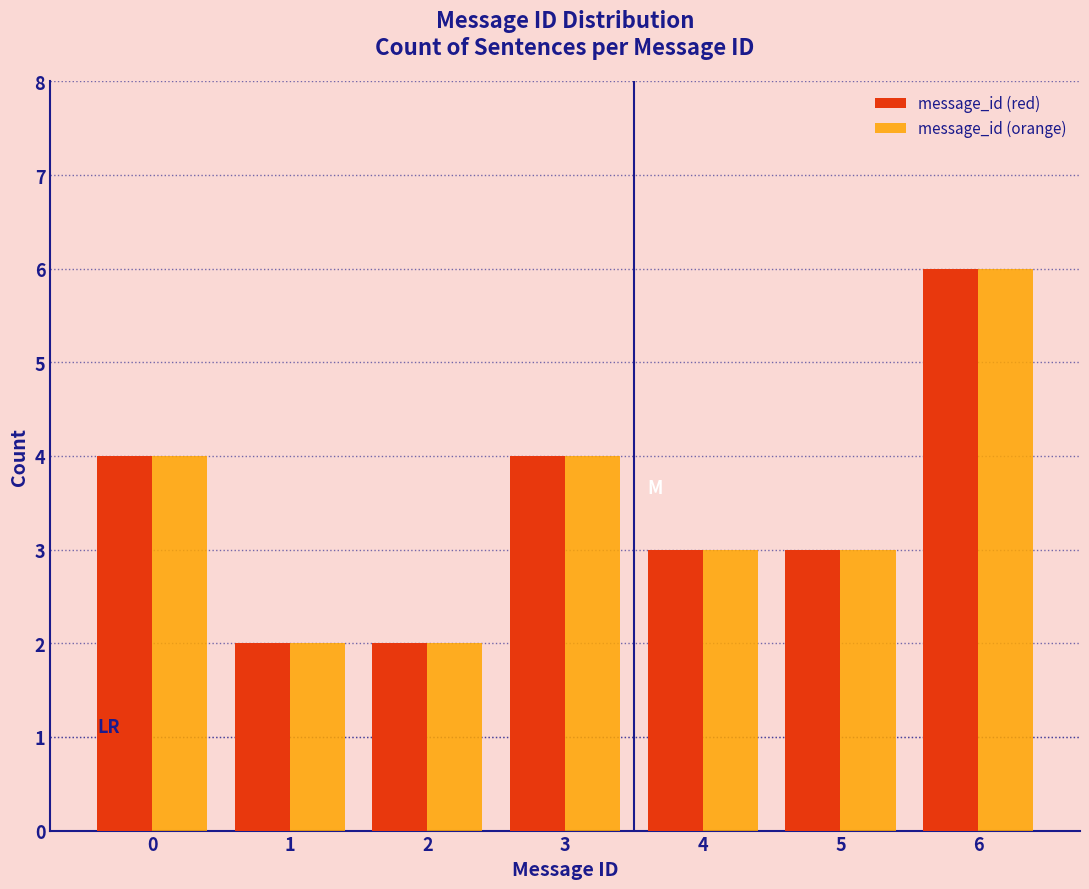

Reading right to left, transcribe all the data shown in this chart.

message_id (red): 6=6	5=3	4=3	3=4	2=2	1=2	0=4
message_id (orange): 6=6	5=3	4=3	3=4	2=2	1=2	0=4